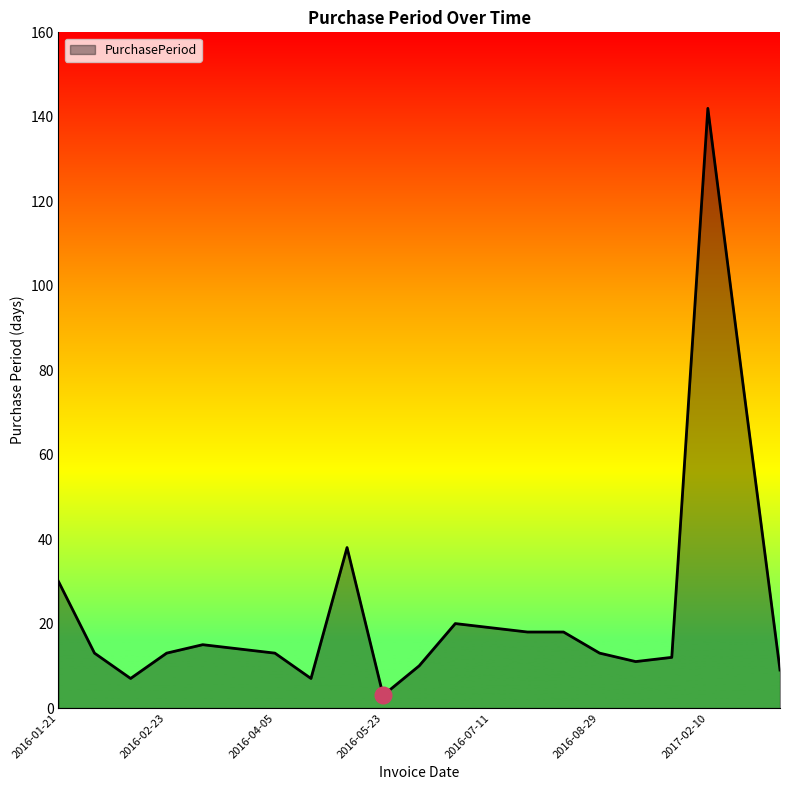

Does the chart display data point markers on the line(s)?

No